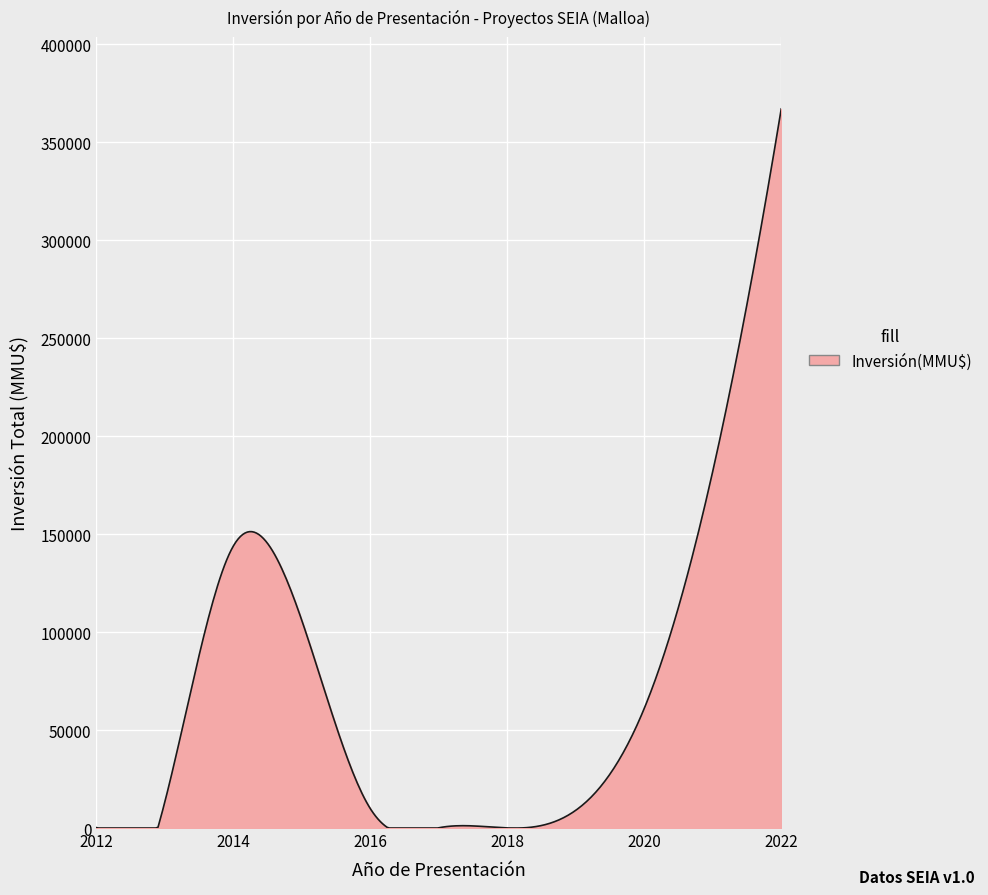

What is the greatest value displayed?

367000.0